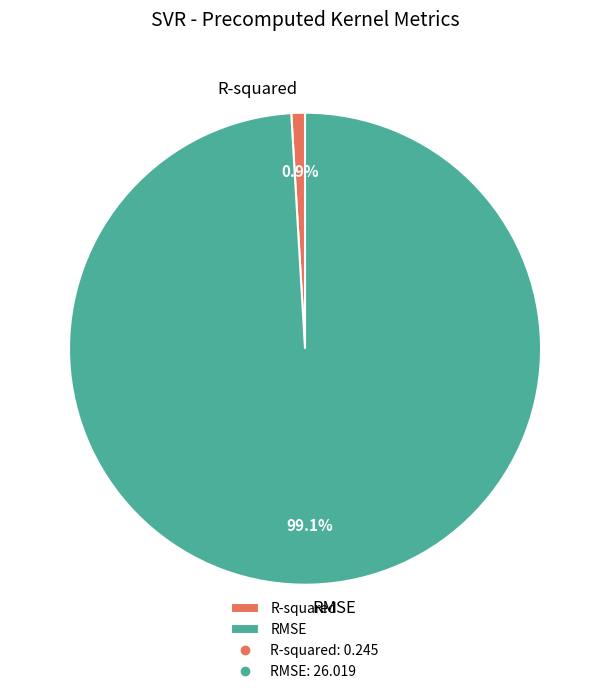

True or false: R-squared accounts for 1% of the total.

True